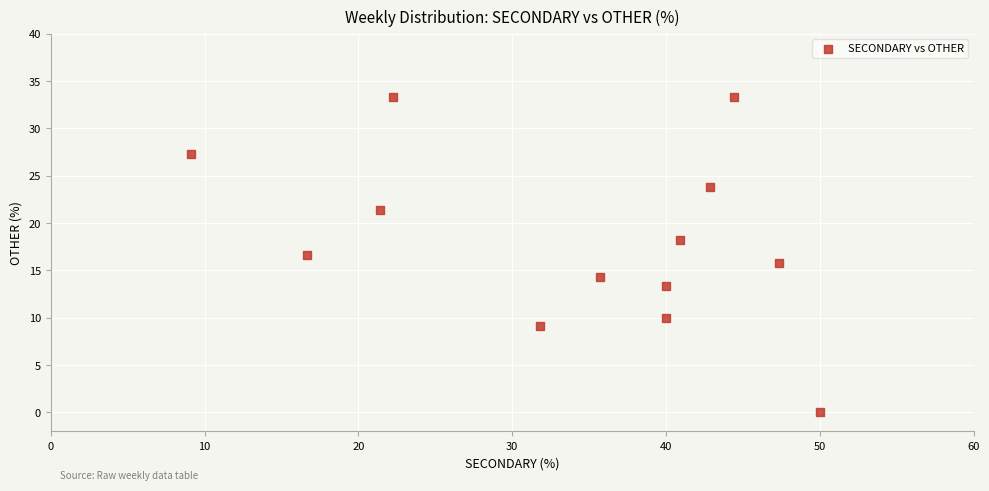

What is the range of Y values (max minus min)?

33.3